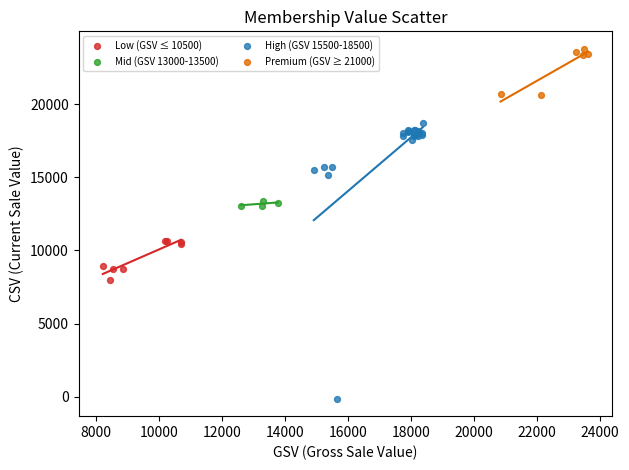

Which series has the widest spread of Y values?

High (GSV 15500-18500)